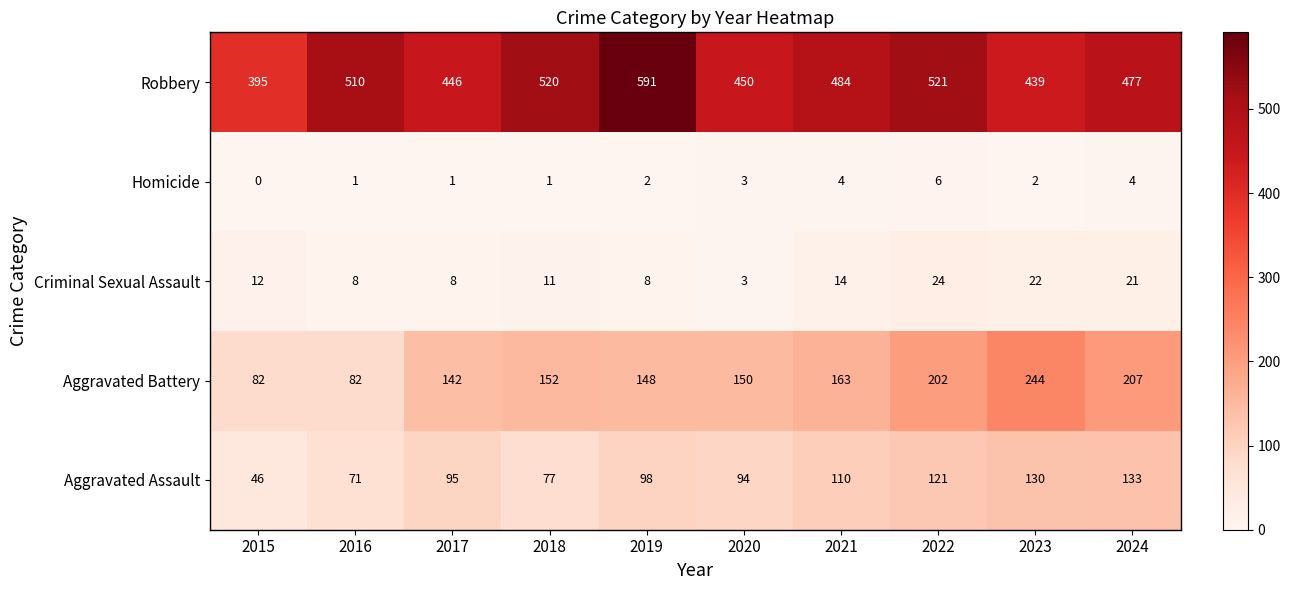

At which label does Aggravated Battery reach its peak?

2023